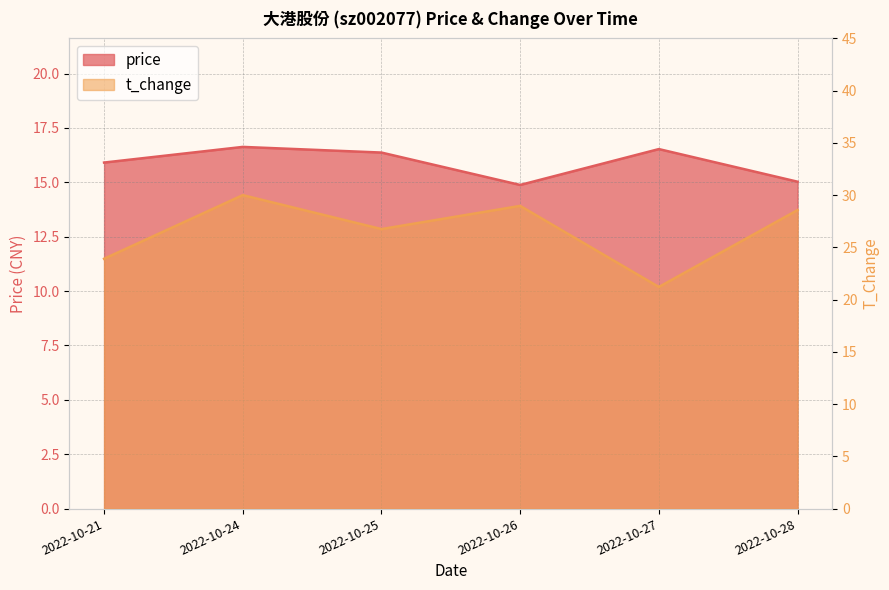

Reading left to right, list all the values displayed in this chart.

price: 2022-10-21=15.9	2022-10-24=16.6	2022-10-25=16.4	2022-10-26=14.9	2022-10-27=16.5	2022-10-28=15.0
t_change: 2022-10-21=23.9	2022-10-24=30.0	2022-10-25=26.8	2022-10-26=29.0	2022-10-27=21.2	2022-10-28=28.6